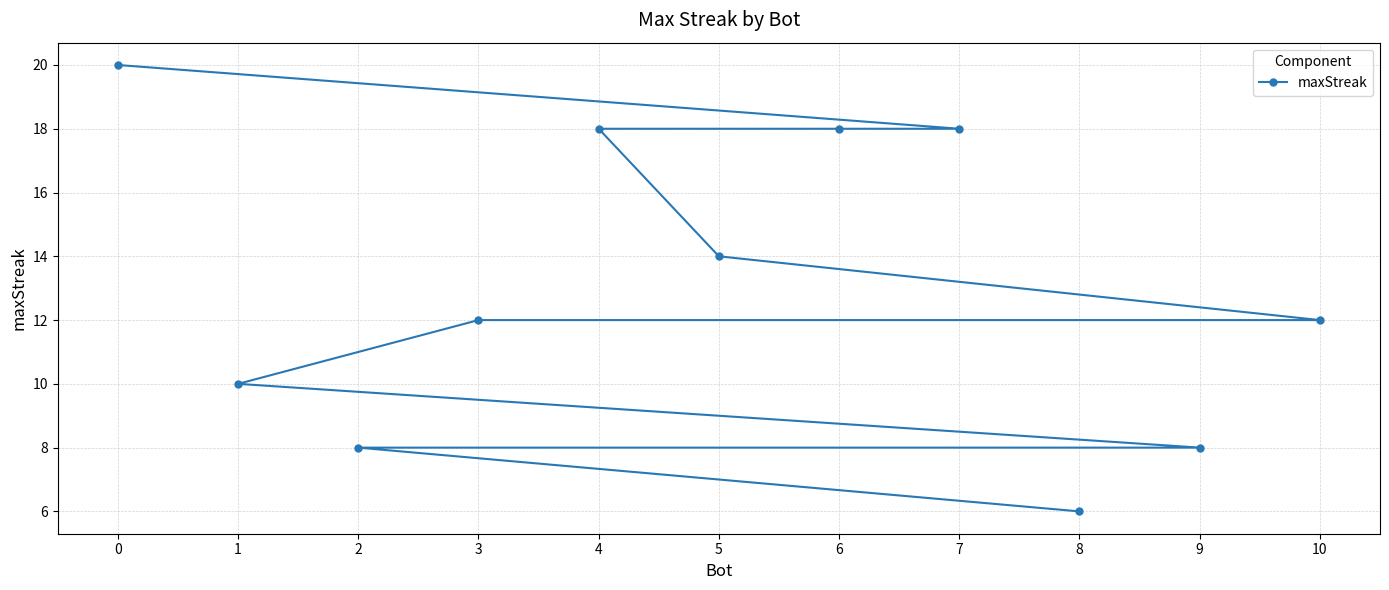

Reading left to right, list all the values displayed in this chart.

0=20	1=10	2=8	3=12	4=18	5=14	6=18	7=18	8=6	9=8	10=12